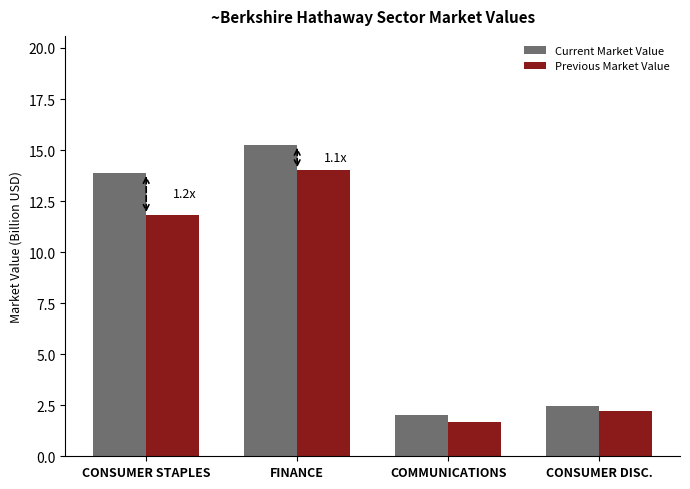

List the series in order of their overall mean, highest first.

Current Market Value, Previous Market Value